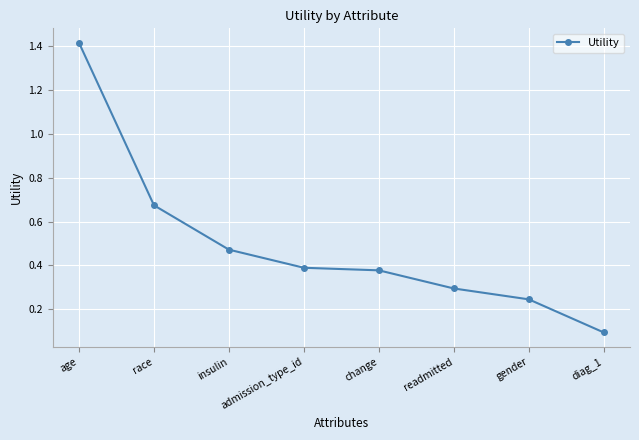

What is the difference between the maximum and second lowest values?

1.2